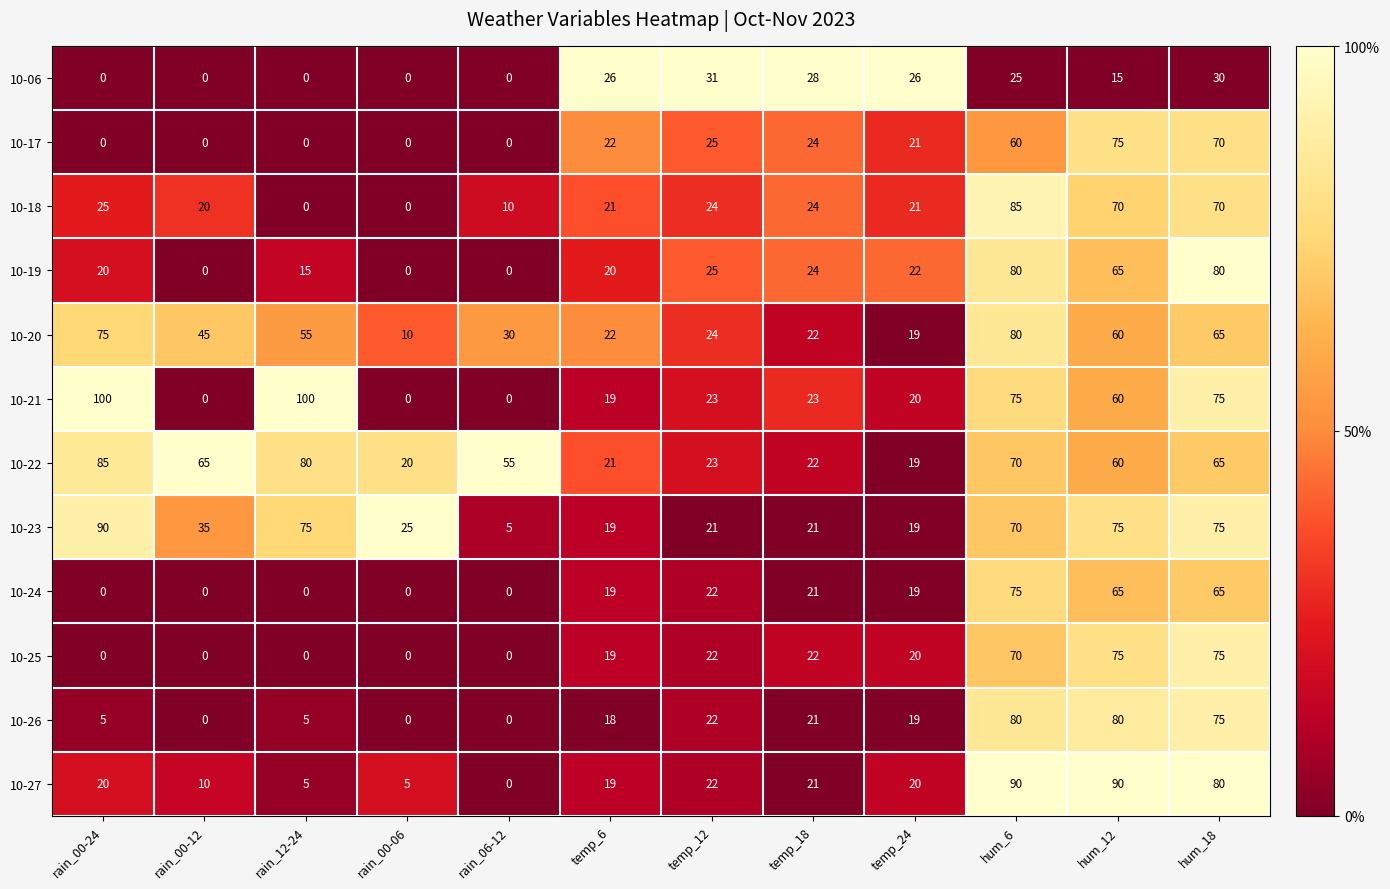

Which series changed the most between rain_06-12 and temp_12?

10-22